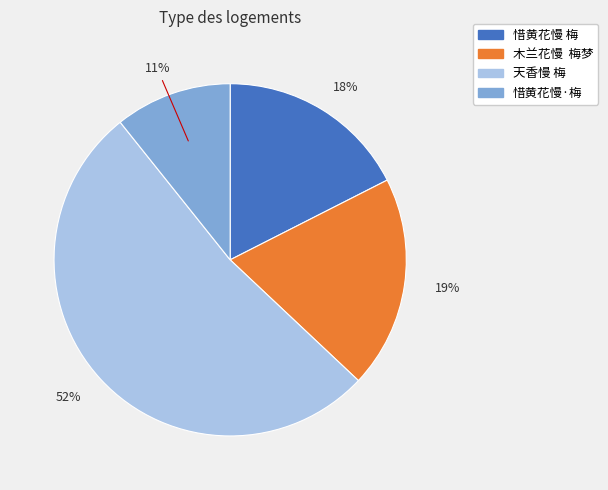

Which slice is the largest?

天香慢 梅